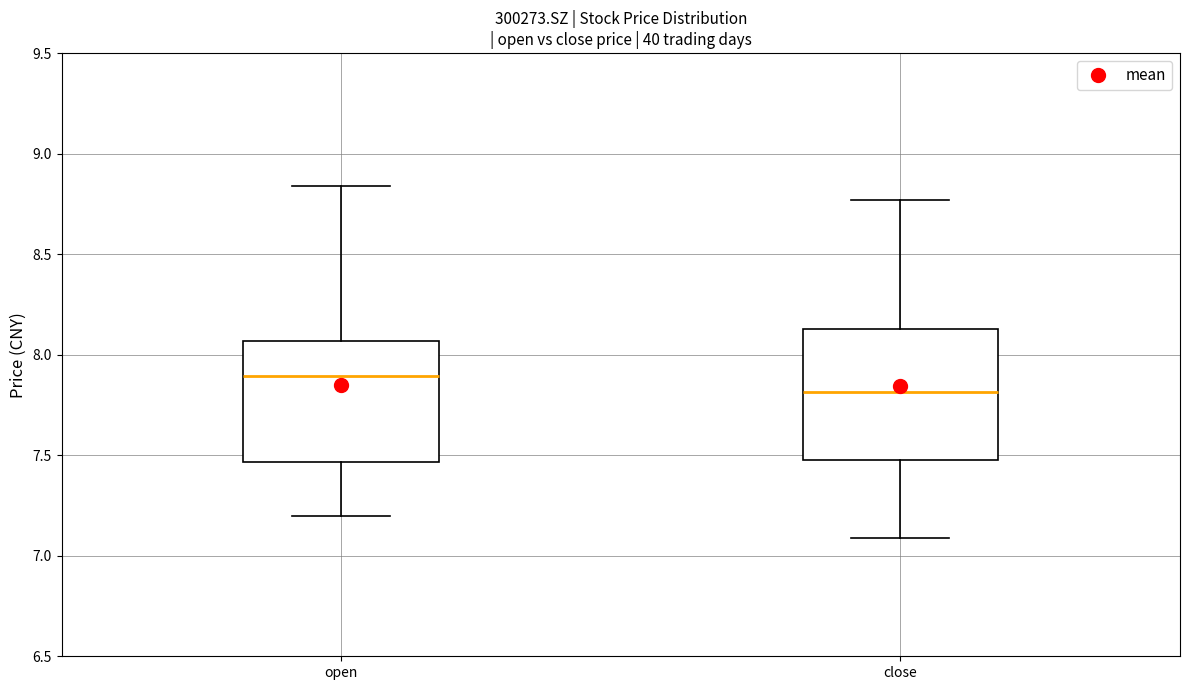

Where does the upper whisker of the box for close end on the y-axis? The values are not printed on the chart, so give them approximately, as read against the axis.

8.75